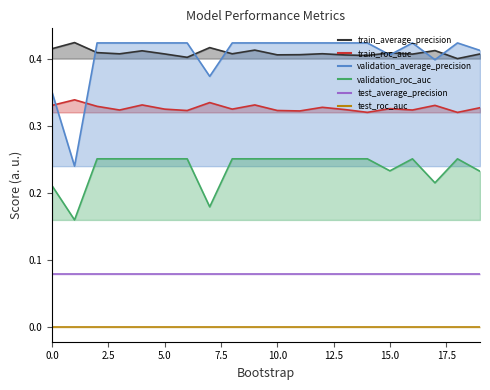

At how many categories does at least one series exceed 0?

20